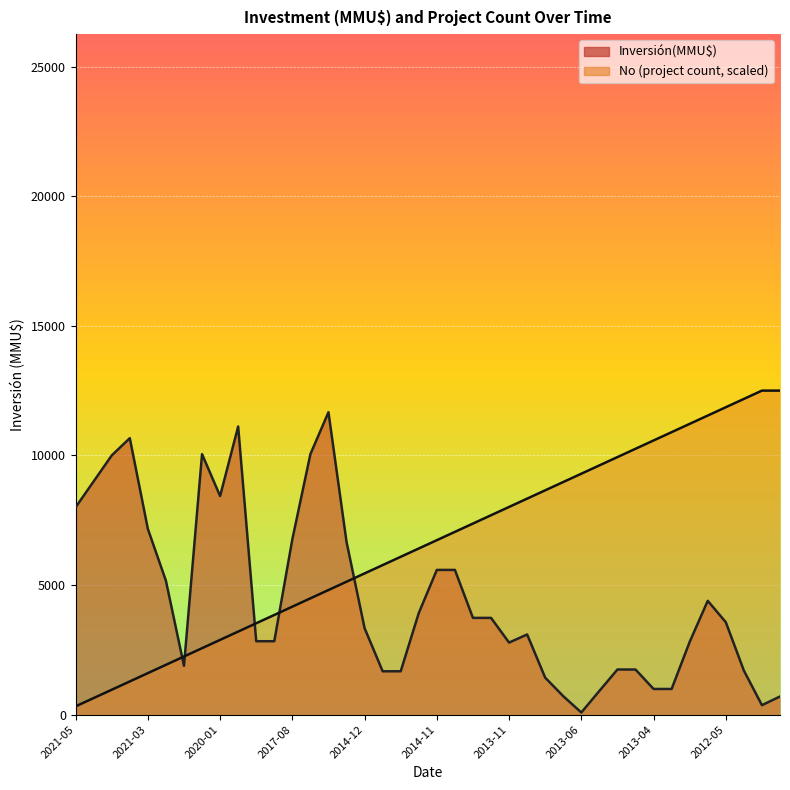

What is the label of the 31st point from the right?

2019-12